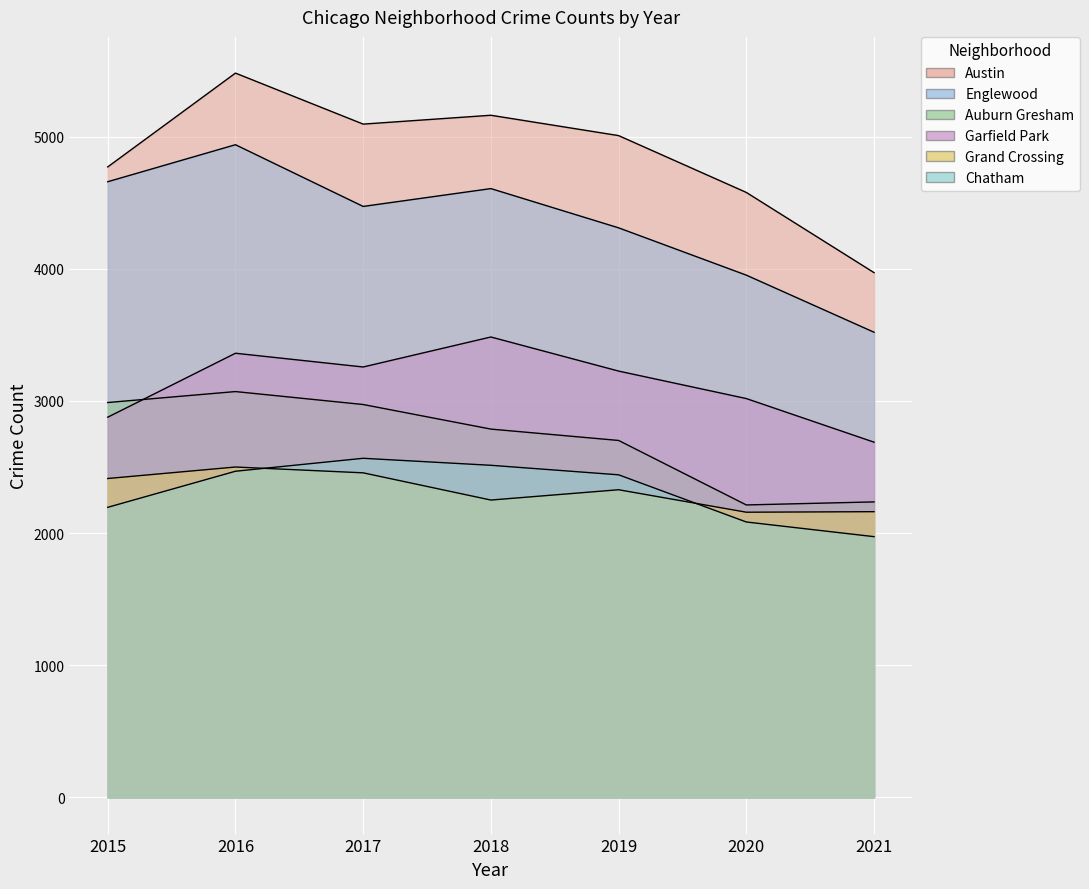

True or false: Englewood and Auburn Gresham intersect in this chart.

False